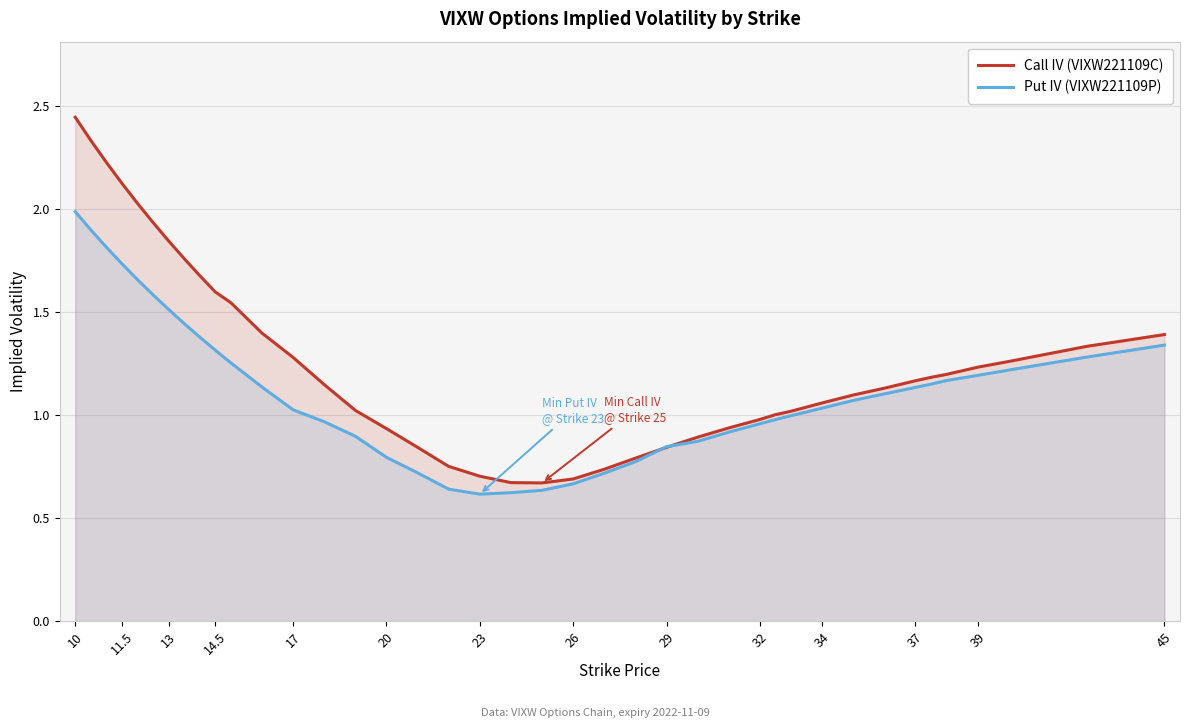

Which category has the highest value across all series?

10